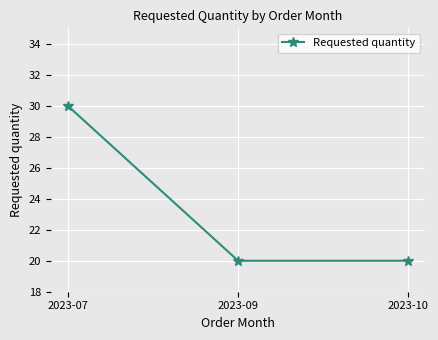

What is the smallest value displayed?

20